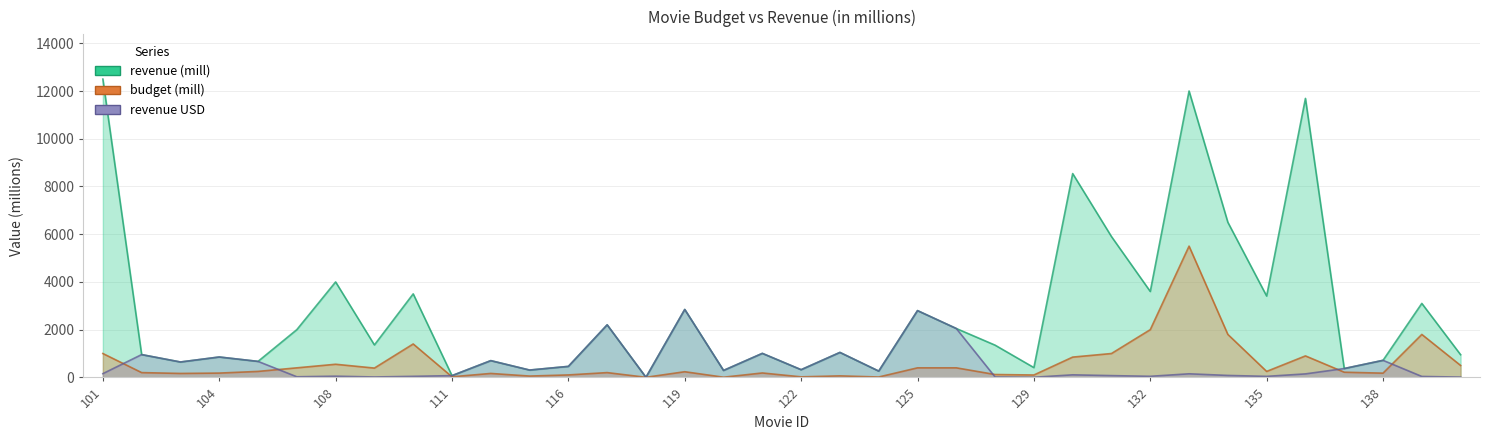

Reading left to right, transcribe all the data shown in this chart.

budget (mill): 1000.0	200.0	165.0	180.0	250.0	400.0	550.0	390.0	1400.0	25.0	165.0	55.0	103.0	200.0	3.2	237.0	7.2	185.0	22.0	63.0	15.5	400.0	400.0	120.0	100.0	850.0	1000.0	2000.0	5500.0	1800.0	250.0	900.0	216.7	177.0	1800.0	500.0
revenue (mill): 12500.0	954.8	644.8	854.0	670.0	2000.0	4000.0	1360.0	3500.0	73.3	701.8	307.1	460.5	2202.0	3.3	2847.0	291.0	1006.0	322.2	1046.0	263.1	2798.0	2048.0	1350.0	410.0	8540.0	5900.0	3600.0	12000.0	6500.0	3409.0	11690.0	370.6	714.4	3100.0	950.0
revenue USD: 156.2	954.8	644.8	854.0	670.0	25.0	50.0	17.0	43.8	73.3	701.8	307.1	460.5	2202.0	3.3	2847.0	291.0	1006.0	322.2	1046.0	263.1	2798.0	2048.0	16.9	5.1	106.8	73.8	45.0	150.0	81.2	42.6	146.1	370.6	714.4	38.8	11.9